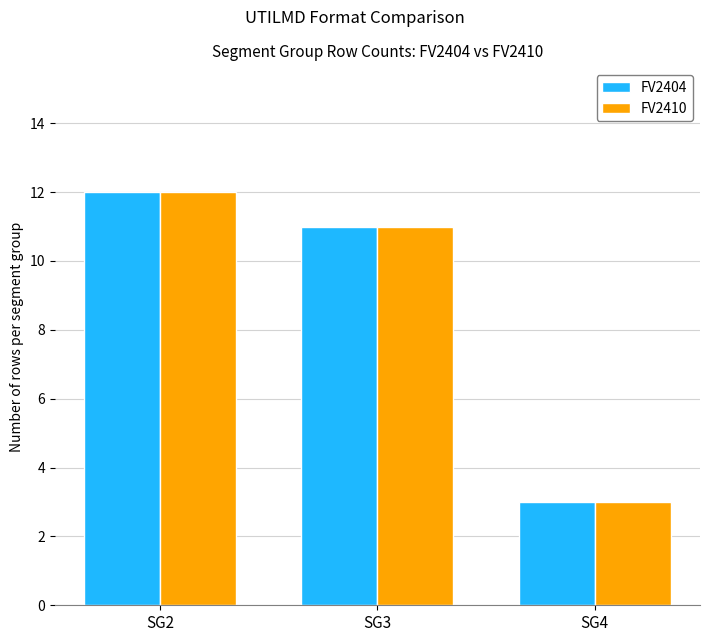

How many categories are shown in the chart?

3